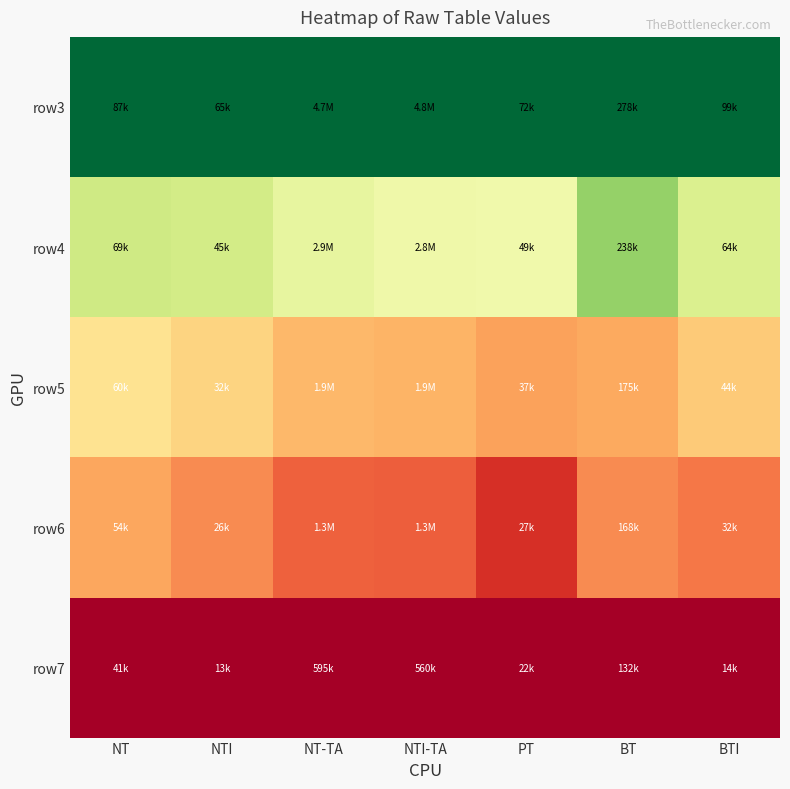

True or false: row4 has a value of 0.8 at NTI-TA.

False